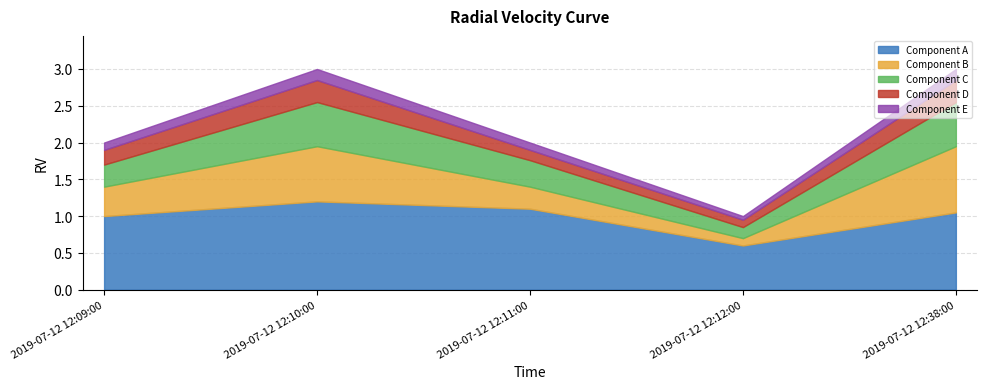

Count the number of data series in this chart.

1